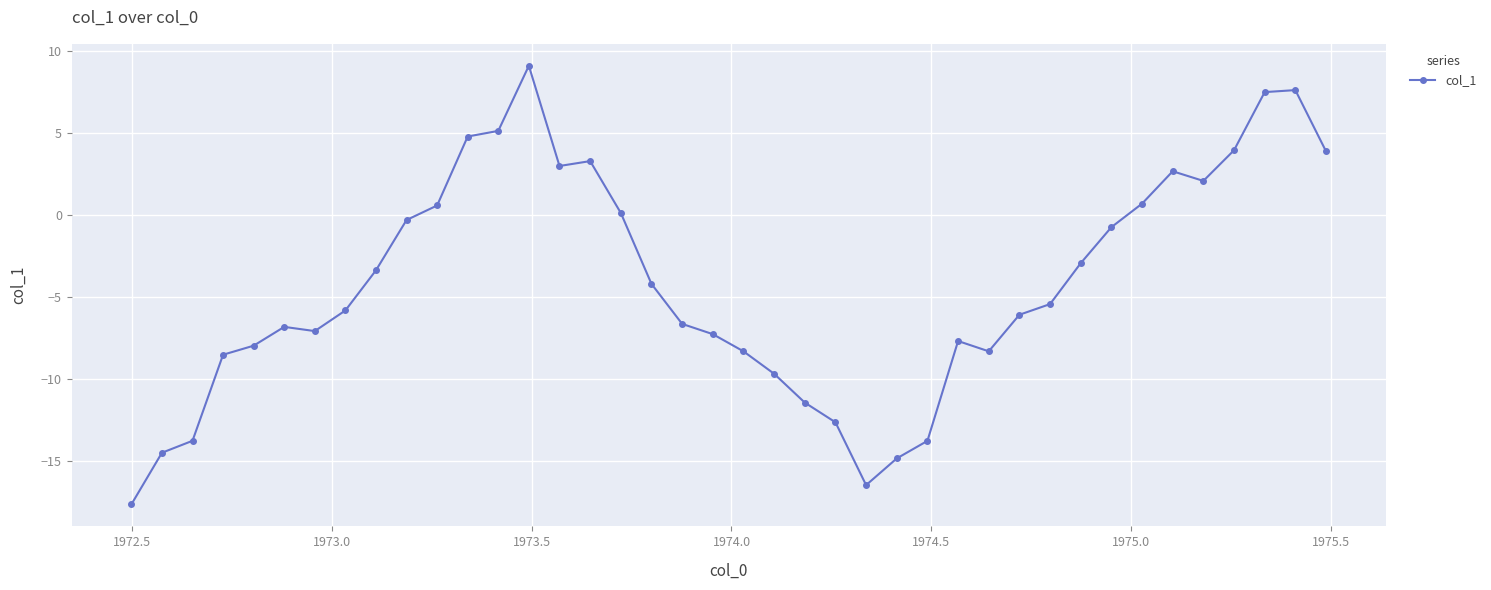

Count the number of data series in this chart.

1